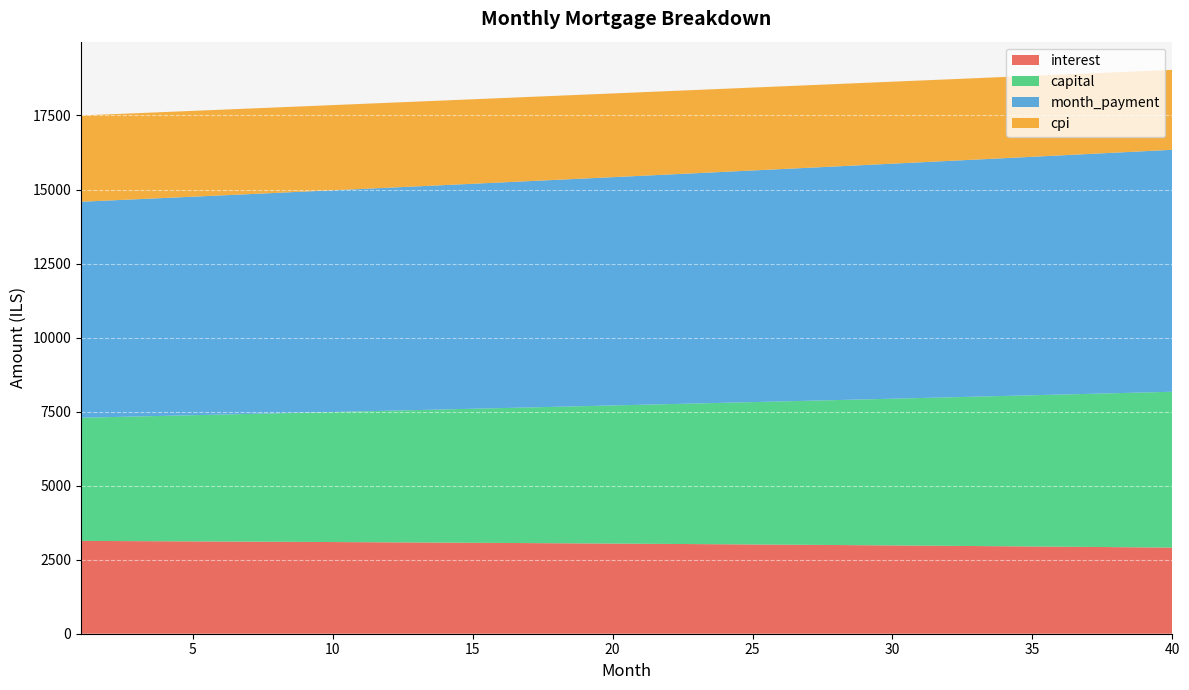

Reading right to left, what are all the values shown in this chart?

interest: 40=2908.2	39=2916.0	38=2923.8	37=2931.5	36=2939.0	35=2946.4	34=2953.7	33=2960.9	32=2967.9	31=2974.9	30=2981.7	29=2988.4	28=2995.0	27=3001.5	26=3007.9	25=3014.2	24=3020.4	23=3026.4	22=3032.4	21=3038.2	20=3043.9	19=3049.6	18=3055.1	17=3060.5	16=3065.9	15=3071.1	14=3076.2	13=3081.3	12=3086.2	11=3091.0	10=3095.8	9=3100.4	8=3104.9	7=3109.4	6=3113.7	5=3118.0	4=3122.2	3=3126.2	2=3130.2	1=3134.1
capital: 40=5262.6	39=5230.9	38=5199.5	37=5168.2	36=5137.1	35=5106.2	34=5075.5	33=5045.0	32=5014.6	31=4984.5	30=4954.5	29=4924.7	28=4895.1	27=4865.6	26=4836.4	25=4807.3	24=4778.4	23=4749.6	22=4721.1	21=4692.7	20=4664.5	19=4636.4	18=4608.5	17=4580.8	16=4553.2	15=4525.9	14=4498.6	13=4471.6	12=4444.7	11=4418.0	10=4391.4	9=4365.0	8=4338.7	7=4312.6	6=4286.7	5=4260.9	4=4235.3	3=4209.8	2=4184.5	1=4159.3
month_payment: 40=8170.7	39=8147.0	38=8123.3	37=8099.7	36=8076.1	35=8052.6	34=8029.2	33=8005.8	32=7982.6	31=7959.3	30=7936.2	29=7913.1	28=7890.1	27=7867.2	26=7844.3	25=7821.5	24=7798.7	23=7776.0	22=7753.4	21=7730.9	20=7708.4	19=7686.0	18=7663.6	17=7641.3	16=7619.1	15=7597.0	14=7574.9	13=7552.8	12=7530.9	11=7509.0	10=7487.1	9=7465.4	8=7443.7	7=7422.0	6=7400.4	5=7378.9	4=7357.4	3=7336.0	2=7314.7	1=7293.4
cpi: 40=2698.9	39=2706.4	38=2713.7	37=2721.0	36=2728.1	35=2735.1	34=2742.0	33=2748.8	32=2755.4	31=2762.0	30=2768.5	29=2774.8	28=2781.1	27=2787.2	26=2793.3	25=2799.2	24=2805.1	23=2810.8	22=2816.4	21=2822.0	20=2827.4	19=2832.8	18=2838.0	17=2843.2	16=2848.2	15=2853.2	14=2858.0	13=2862.8	12=2867.5	11=2872.1	10=2876.6	9=2881.0	8=2885.3	7=2889.5	6=2893.6	5=2897.7	4=2901.7	3=2905.5	2=2909.3	1=2913.0